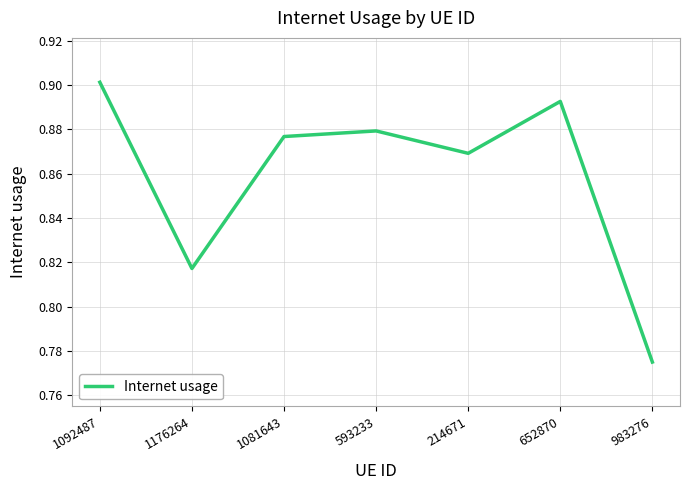

At which category does the chart reach its minimum across all series?

983276